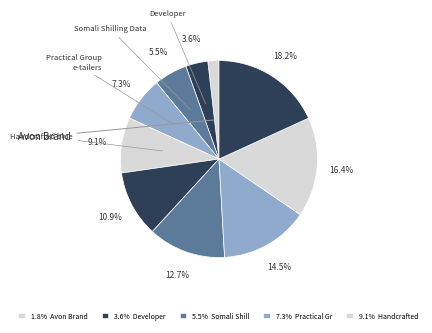

Count the number of slices in the pie.

10